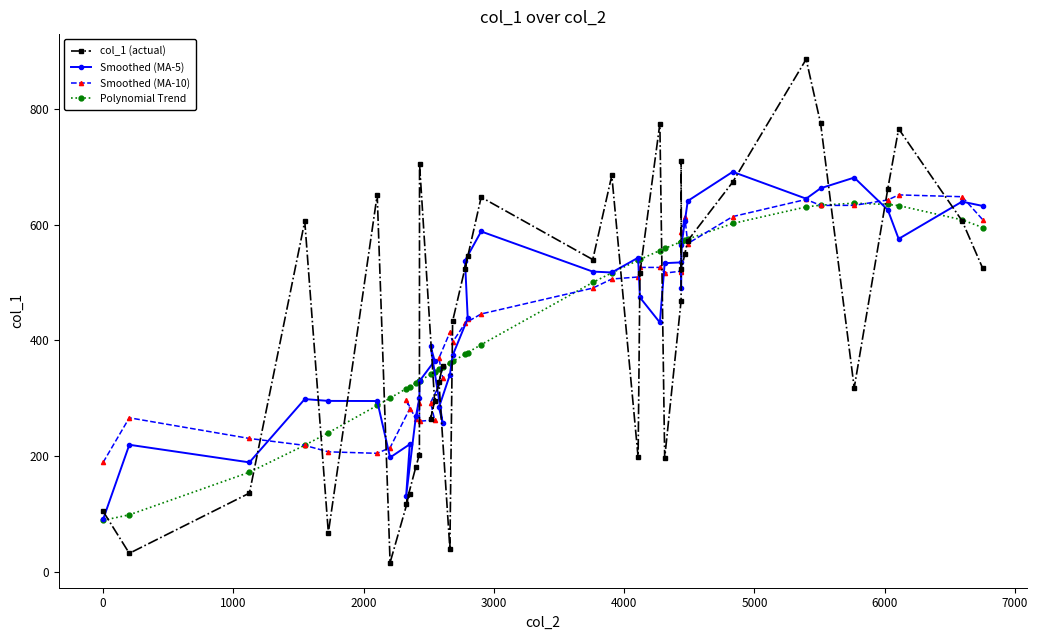

What are all the series names shown in the legend?

col_1 (actual), Smoothed (MA-5), Smoothed (MA-10), Polynomial Trend